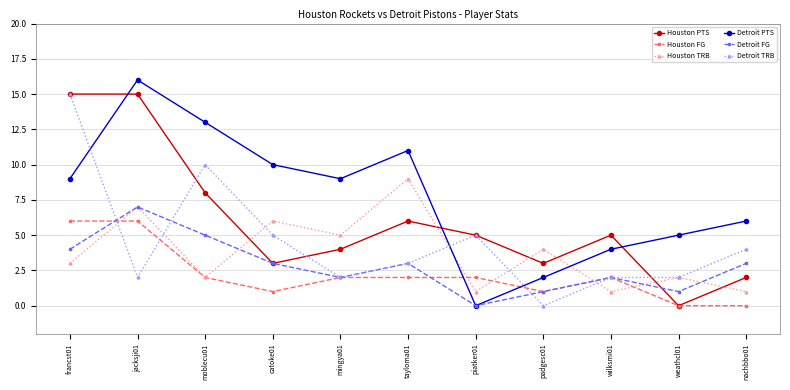

What is the average value of the Detroit PTS series?

8